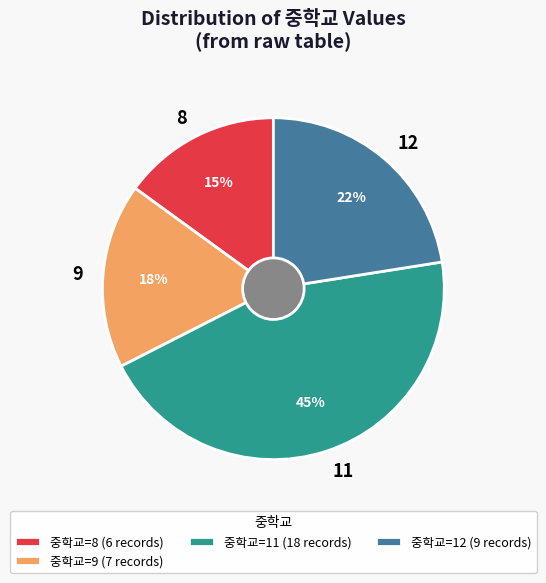

How many segments does this pie chart have?

4